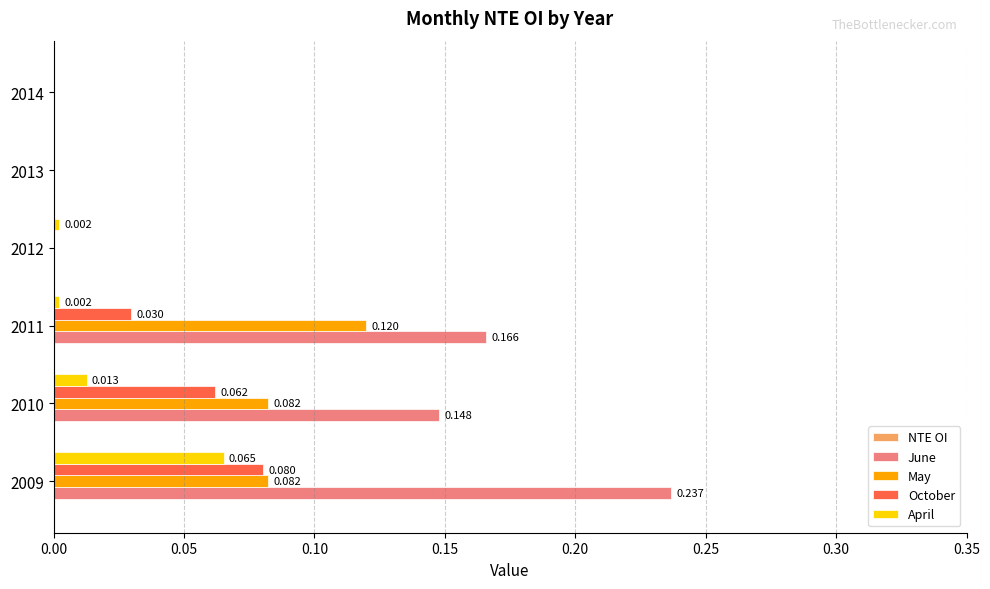

Which series has the largest total across all categories?

June